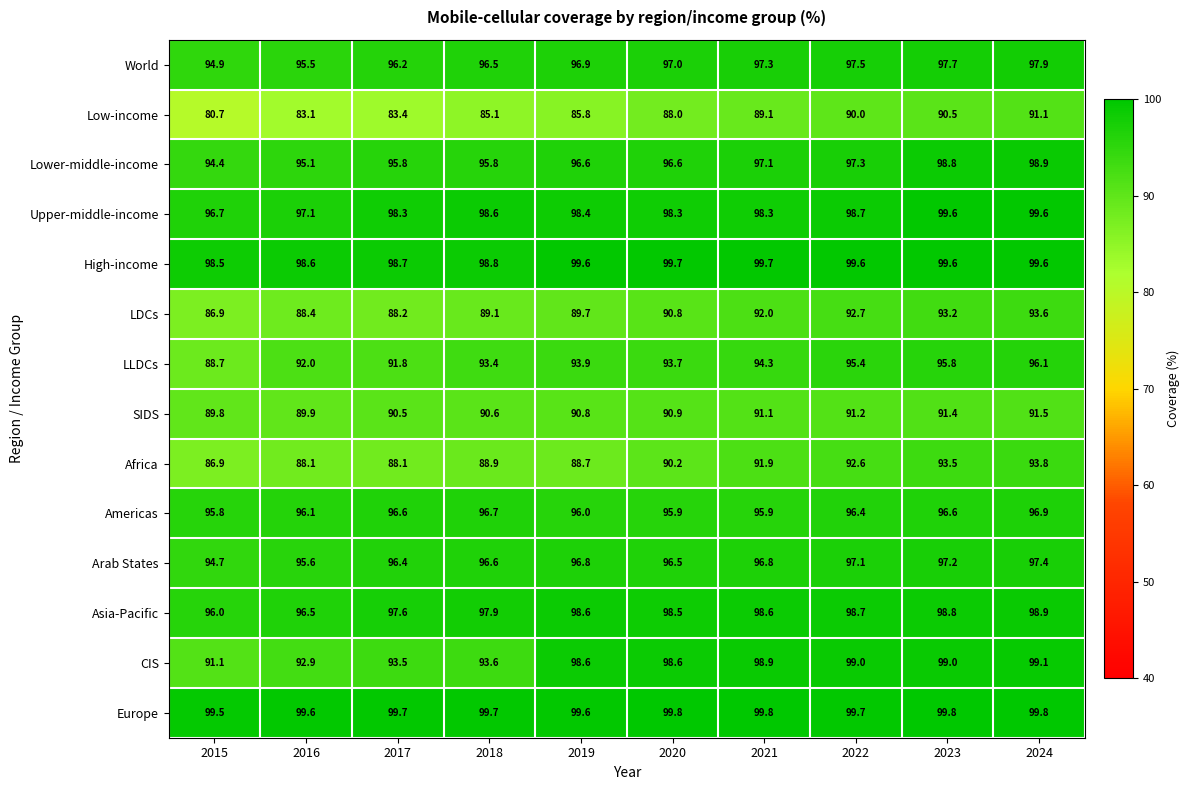

Which series has the largest total across all categories?

Europe